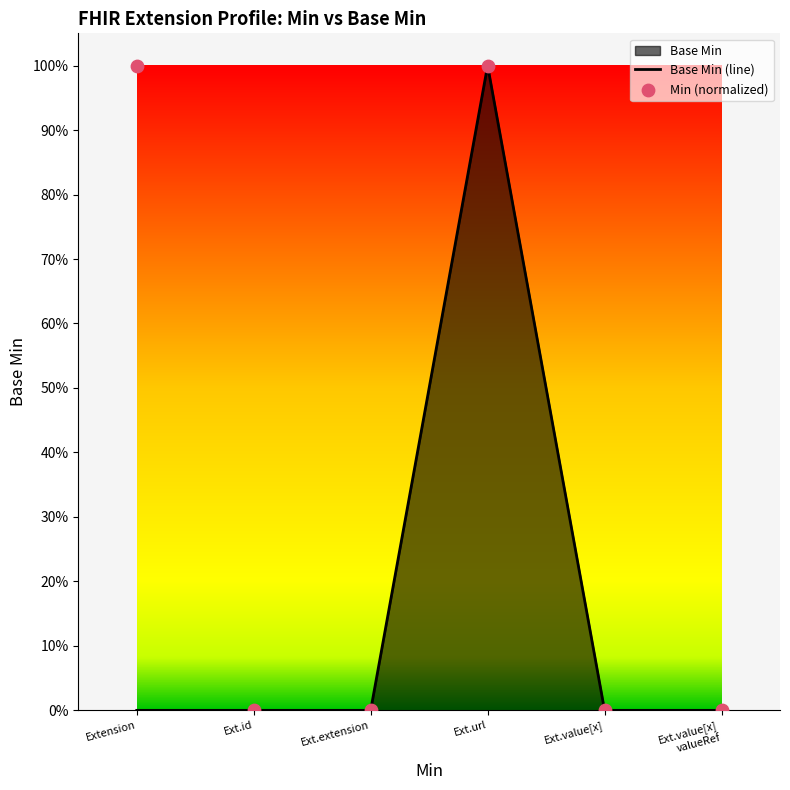

Which series reaches the minimum Y coordinate?

Base Min (line)